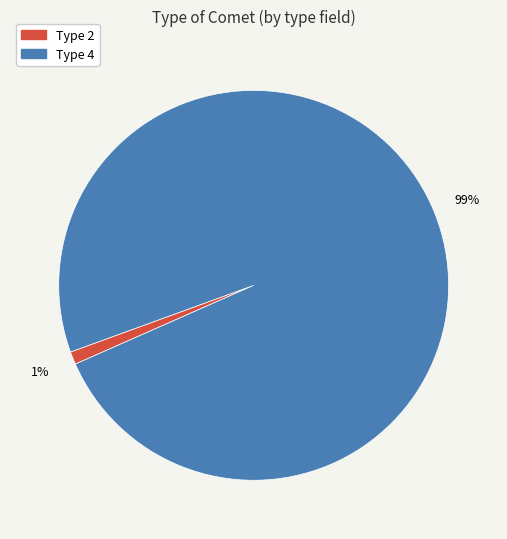

True or false: Type 2 accounts for 1% of the total.

True